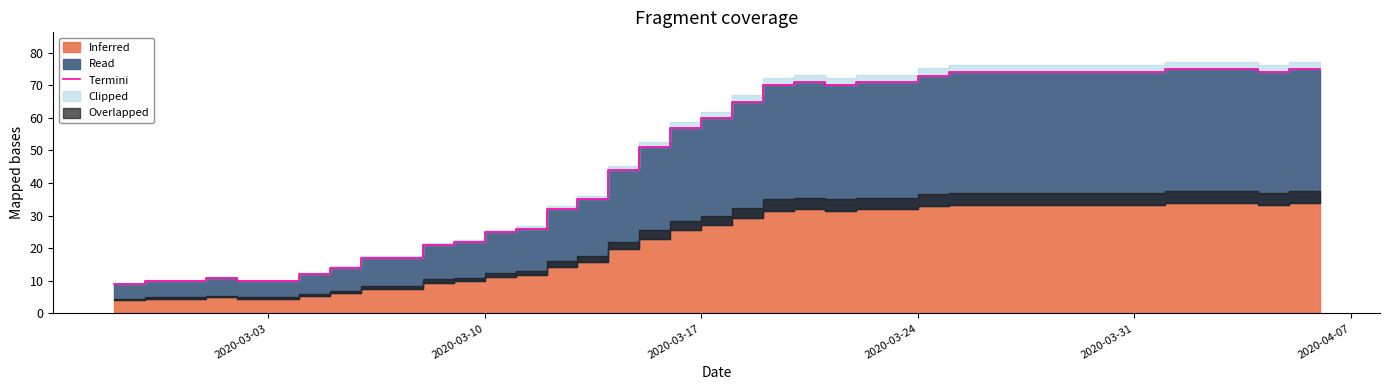

Reading right to left, list all the values displayed in this chart.

75	75	74	75	75	75	74	74	74	74	74	74	74	73	71	71	70	71	70	65	60	57	51	44	35	32	26	25	22	21	17	17	14	12	10	10	11	10	10	9